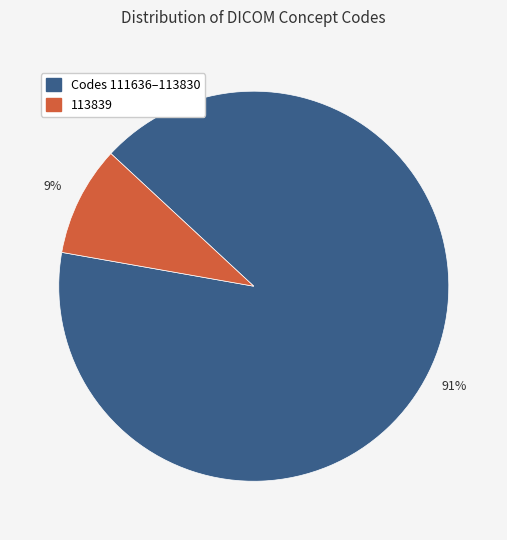

Which slice is the largest?

Codes 111636–113830